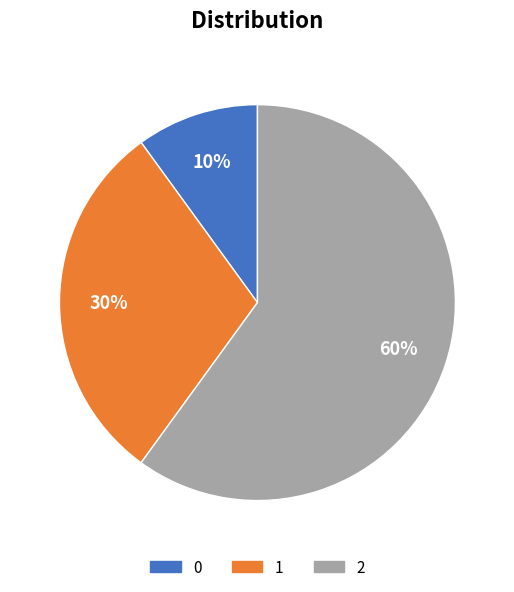

Which category has the biggest portion of the pie?

2